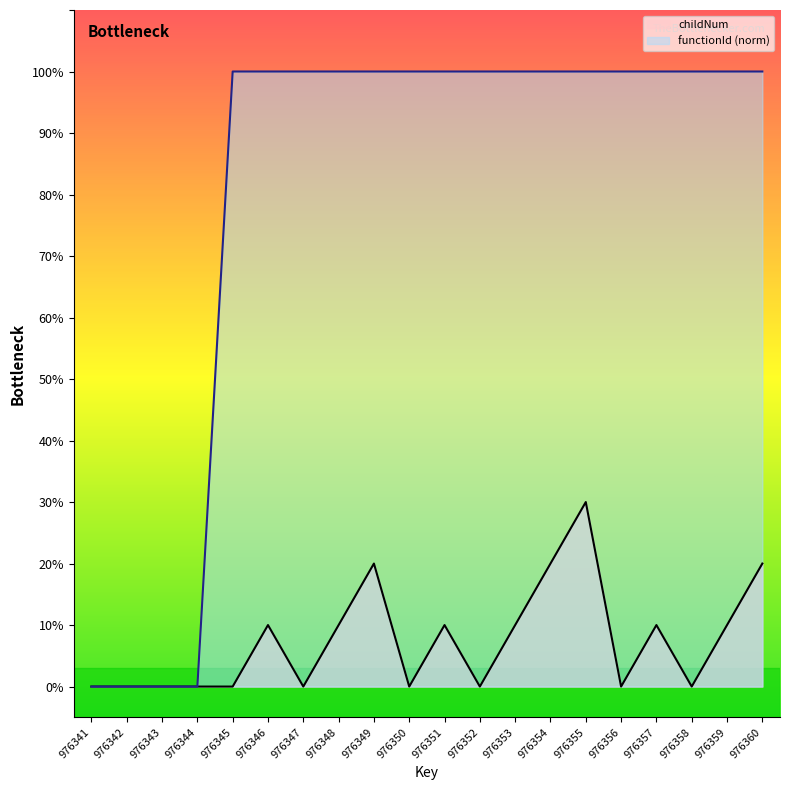

At 976346, list the series in order from smallest to largest.

childNum, functionId (norm)